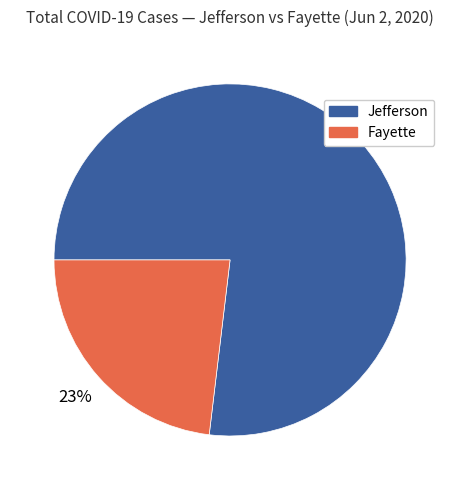

Rank the categories by value from highest to lowest.

Jefferson, Fayette